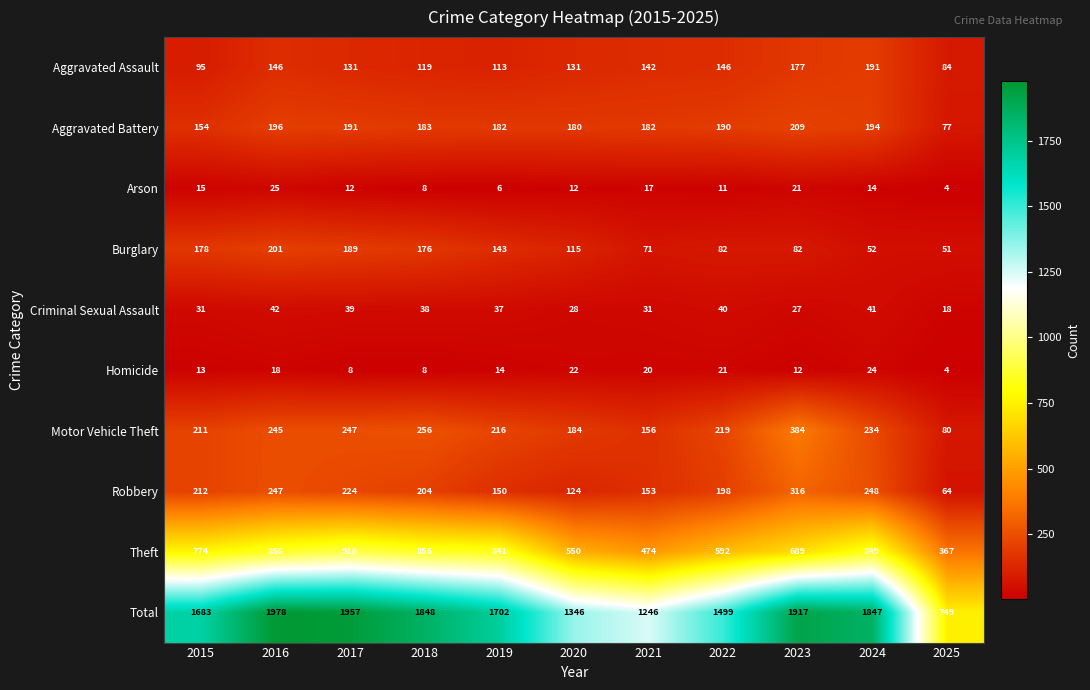

What is the difference between the maximum and minimum values in the Aggravated Battery series?

132